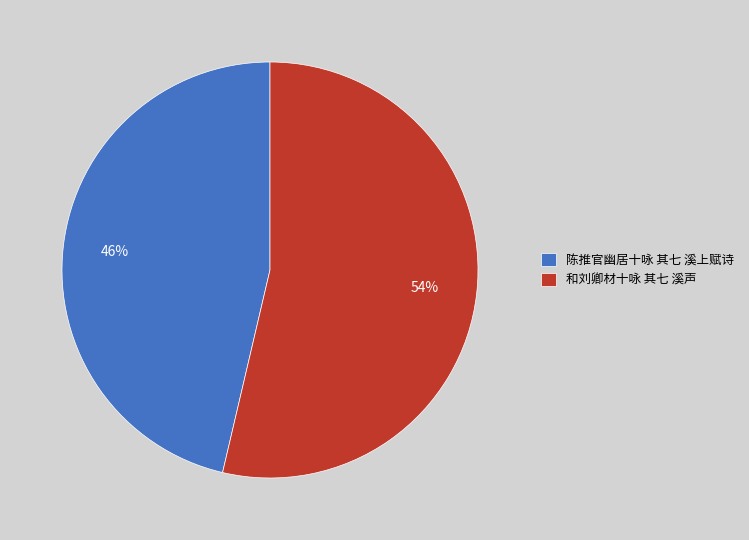

Between 和刘卿材十咏 其七 溪声 and 陈推官幽居十咏 其七 溪上赋诗, which is larger?

和刘卿材十咏 其七 溪声